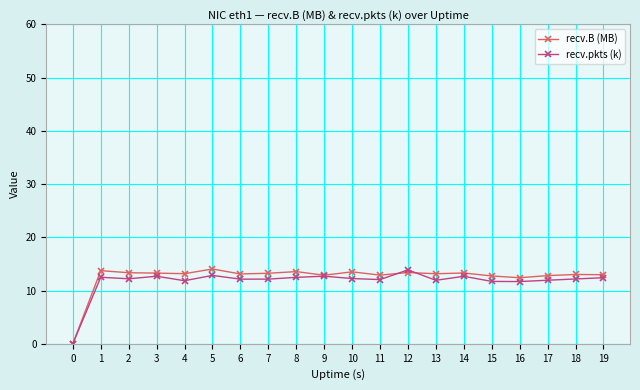

What is the spread (max minus min) of values at 2?

1.1